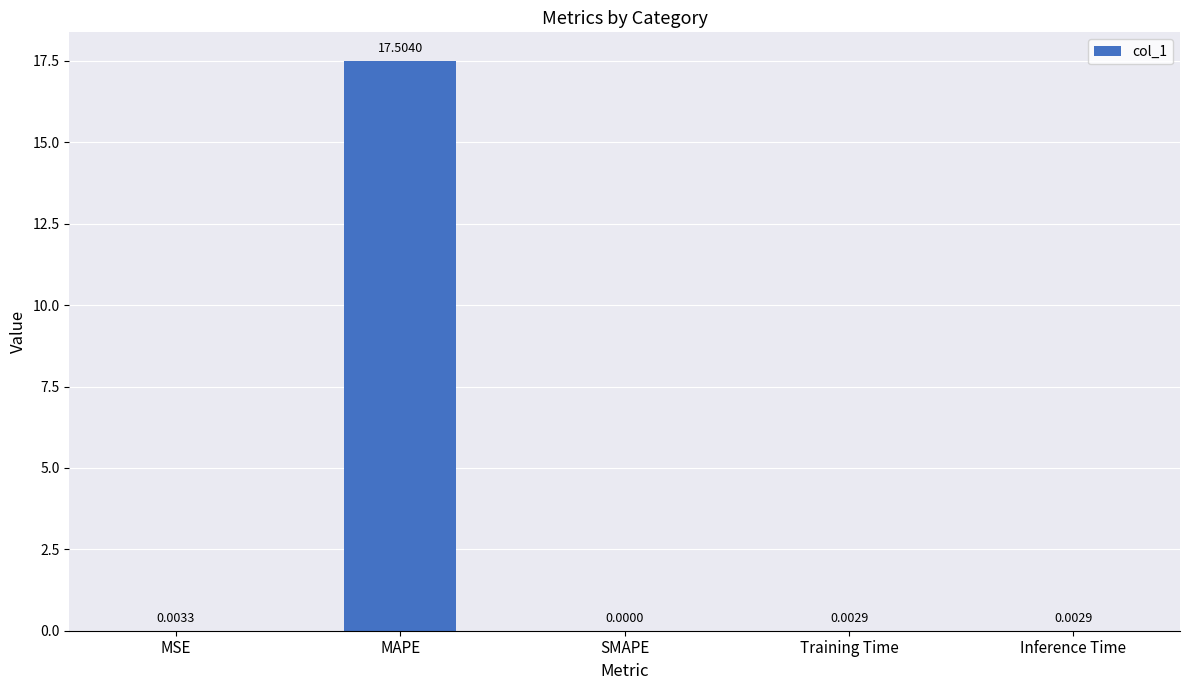

Which category has the highest value across all series?

MAPE